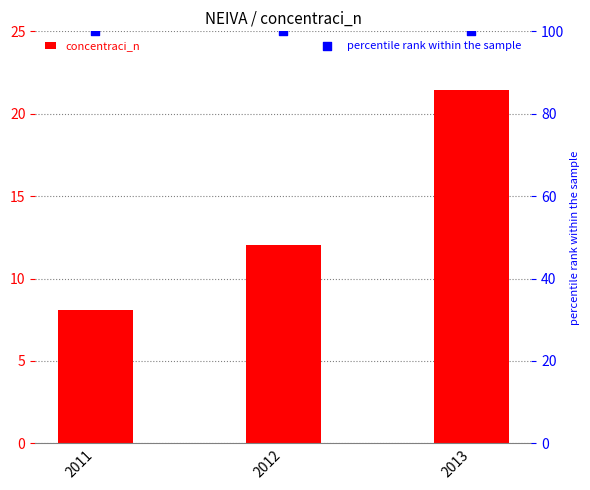

Which series has the largest total across all categories?

percentile rank within the sample